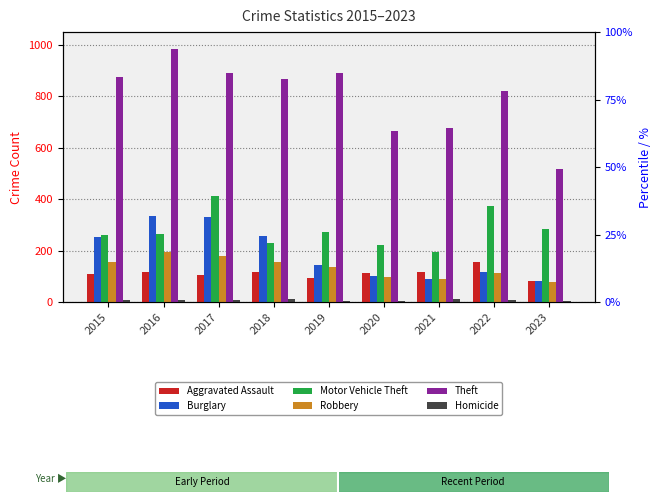

Read the Theft value at 2016, to the nearest 10.

980